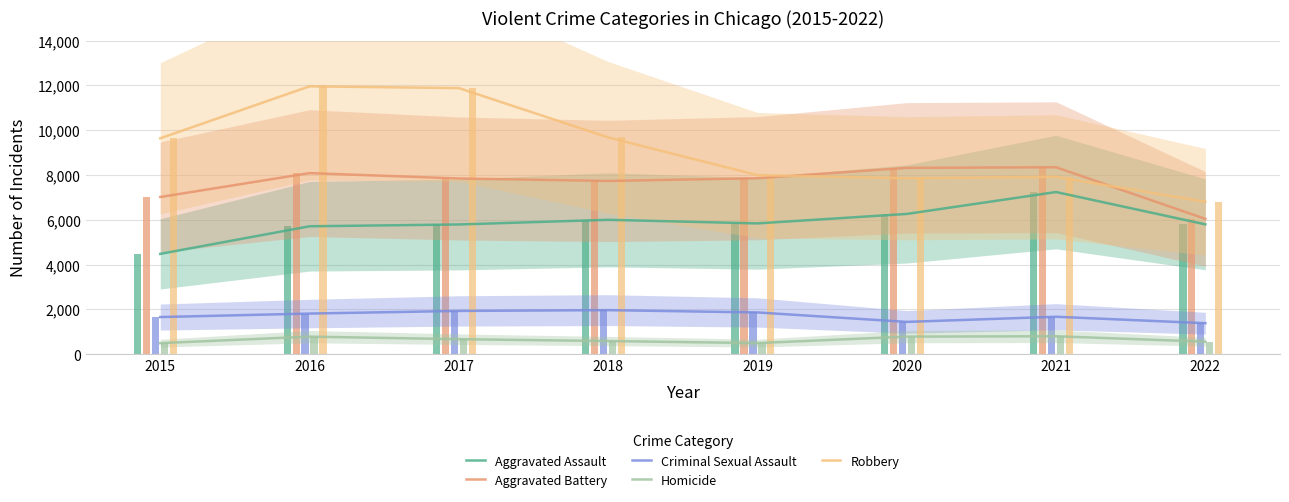

What is the value of the Robbery bar at the 5th from the left?

7994